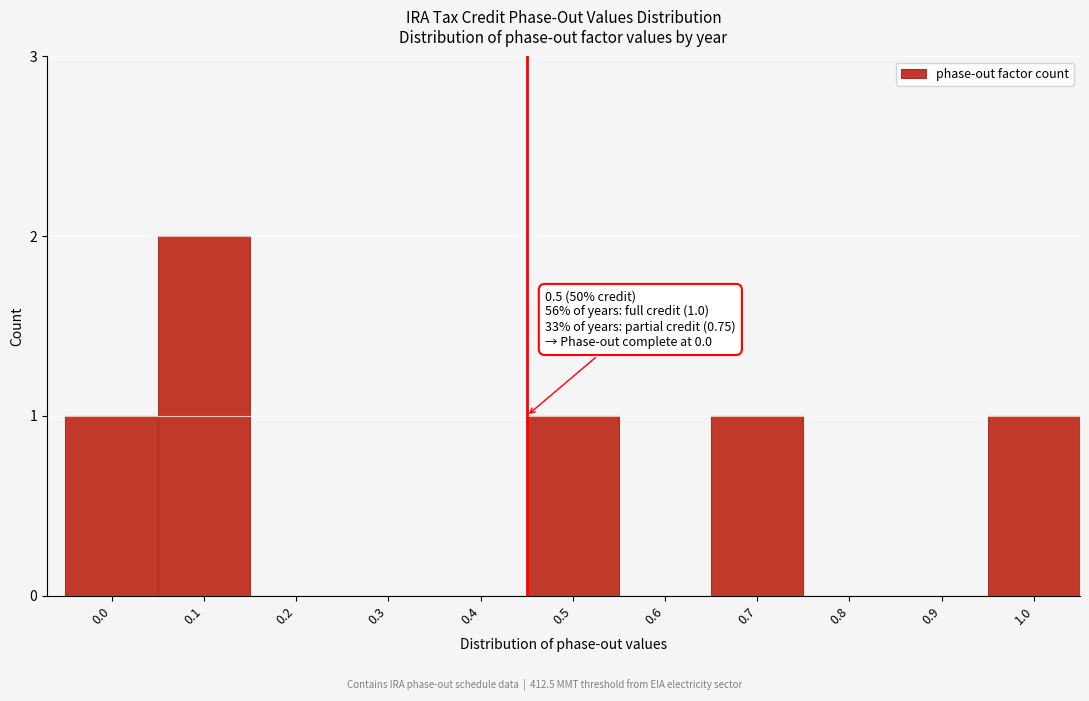

Reading left to right, list all the values displayed in this chart.

0.0=1	0.1=2	0.2=0	0.3=0	0.4=0	0.5=1	0.6=0	0.7=1	0.8=0	0.9=0	1.0=1